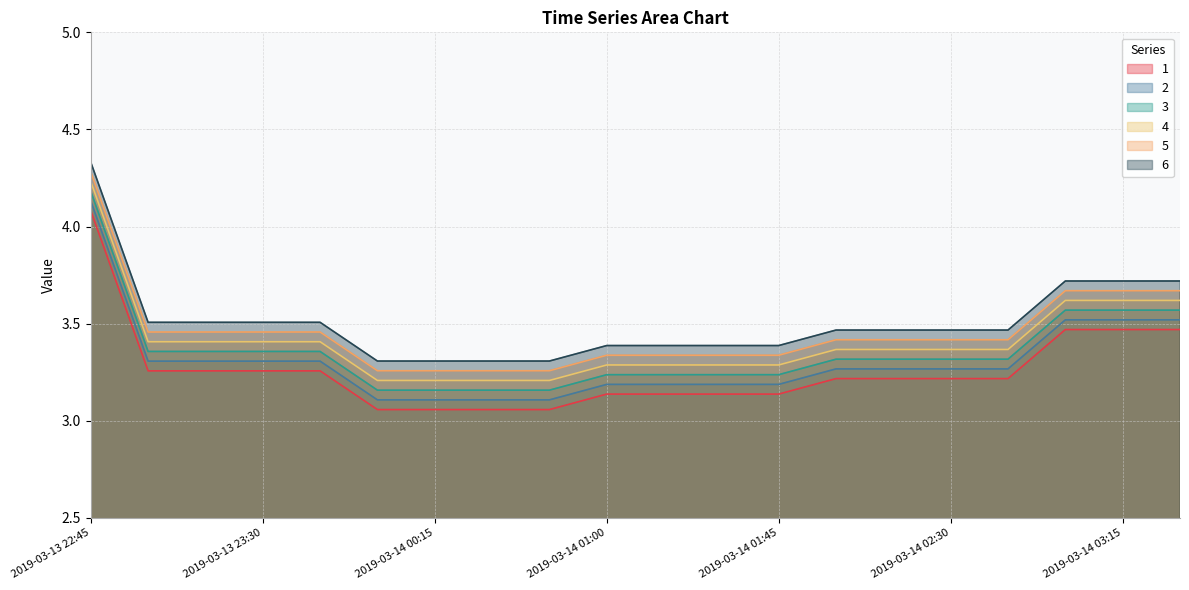

How many 3 values are between 3 and 4?

19